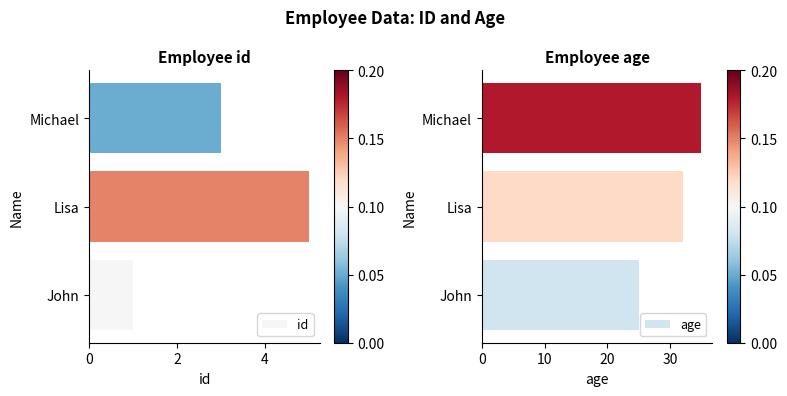

The value of id at Michael is 1. True or false?

False